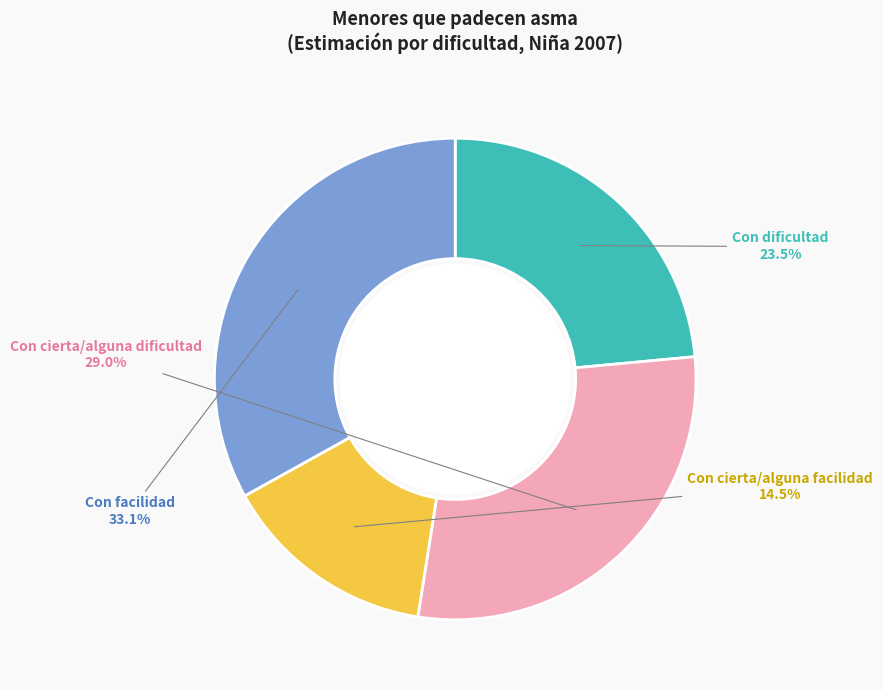

Is Con cierta/alguna facilidad the majority of the pie?

No